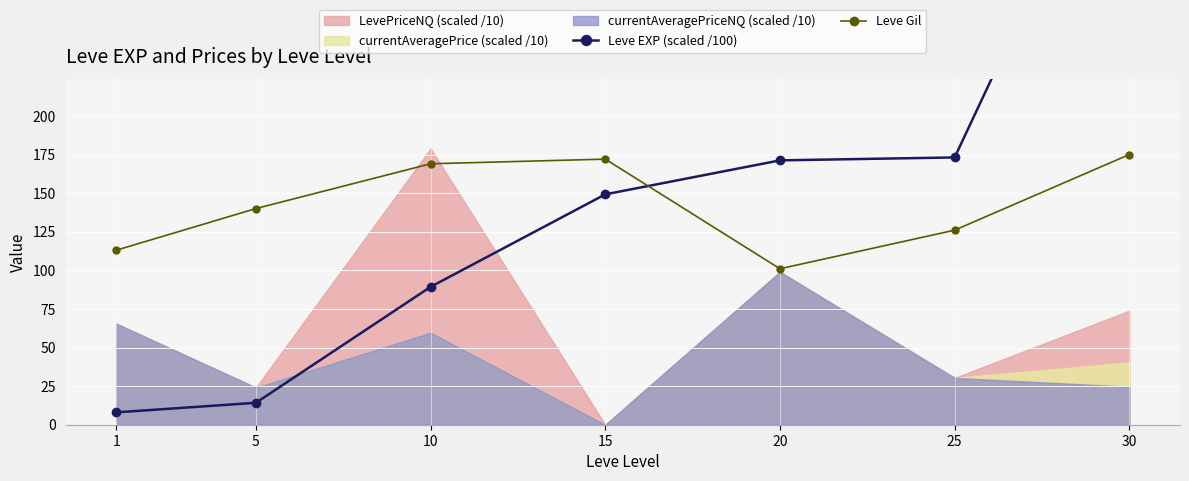

The Leve Gil series shows 126 at 25. True or false?

True